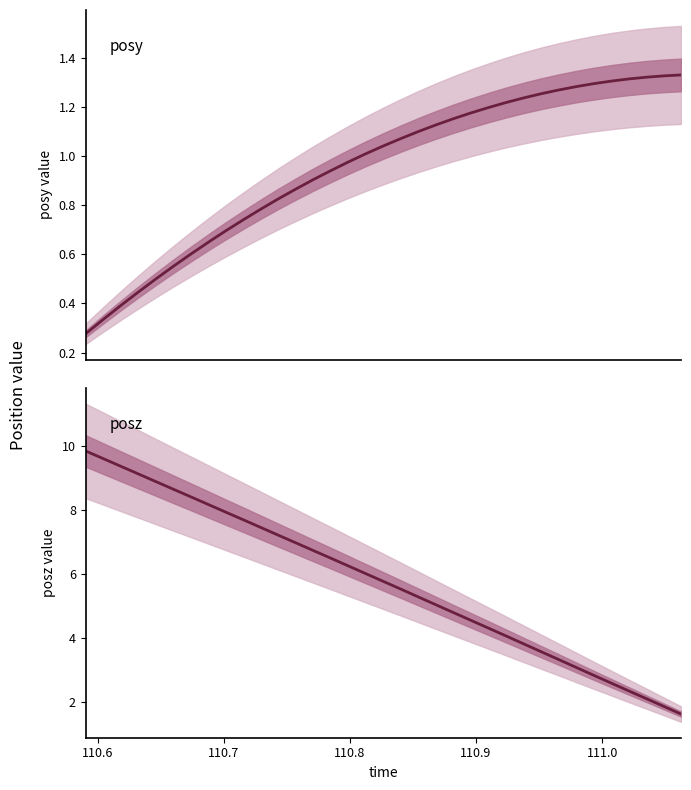

What are all the series names shown in the legend?

posy, posz